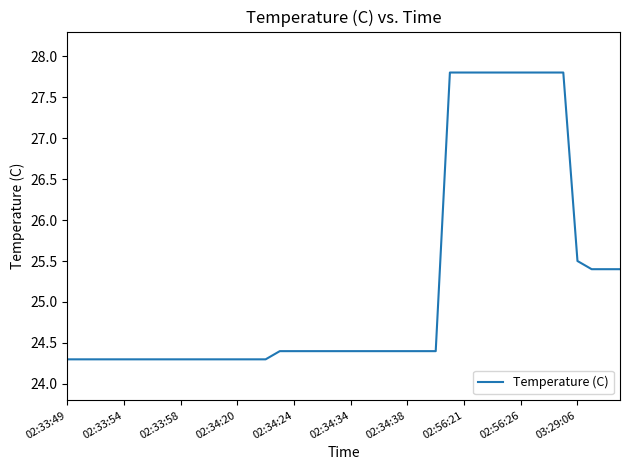

What is the difference between the maximum and second lowest values?

3.5